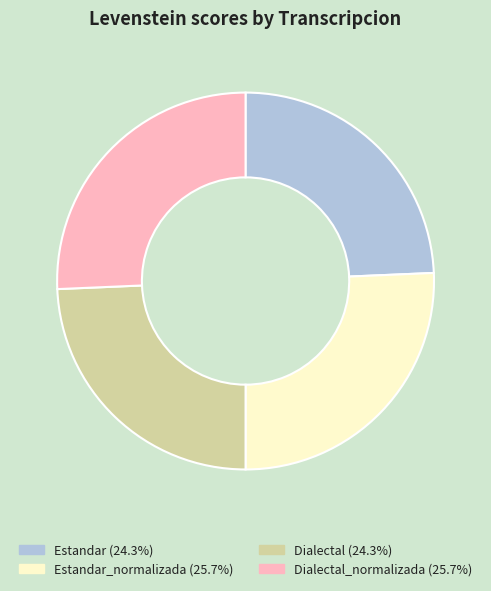

Is there any slice that represents more than half of the pie?

No